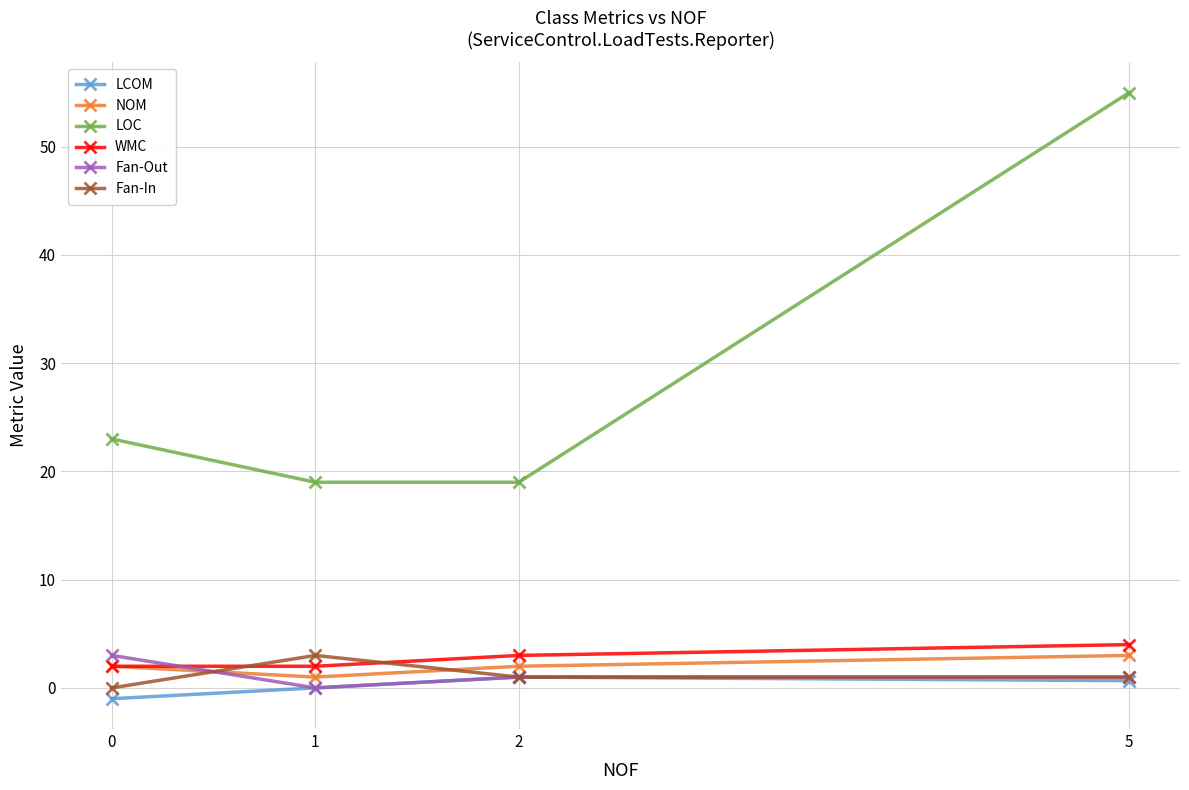

What is the total value across all series at 5?

64.7